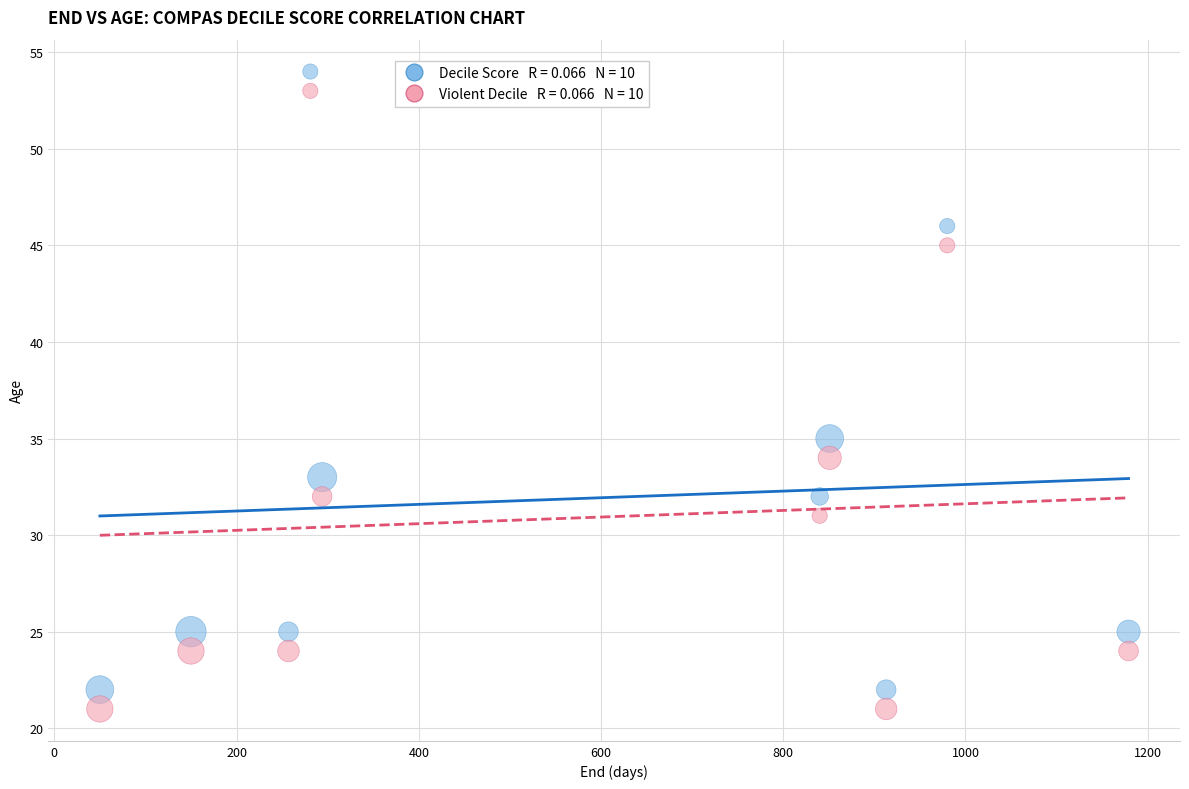

Across all data points, what is the range of Y values (max minus min)?

33